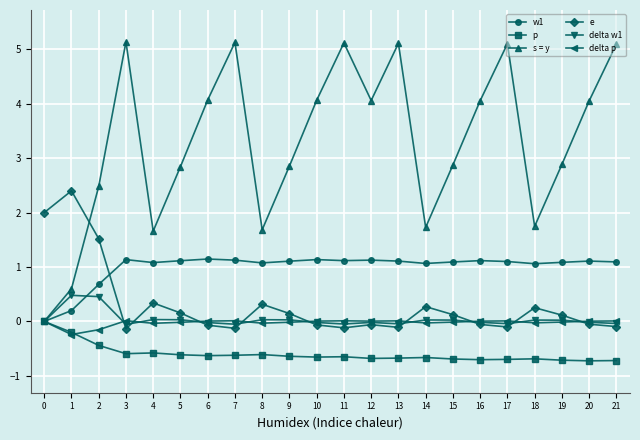

How many data points does each series have?

22